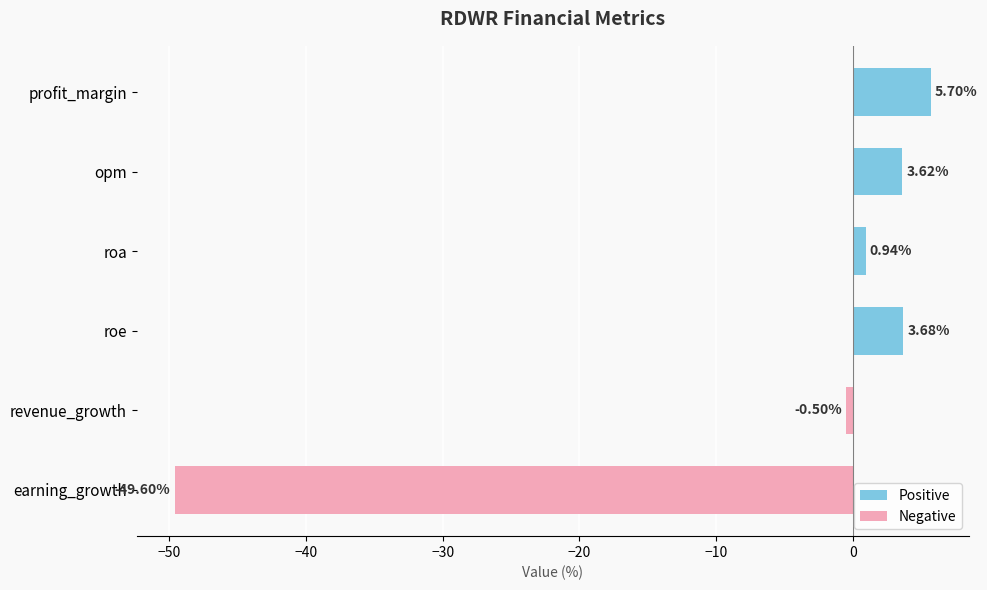

What is the greatest value displayed?

5.7